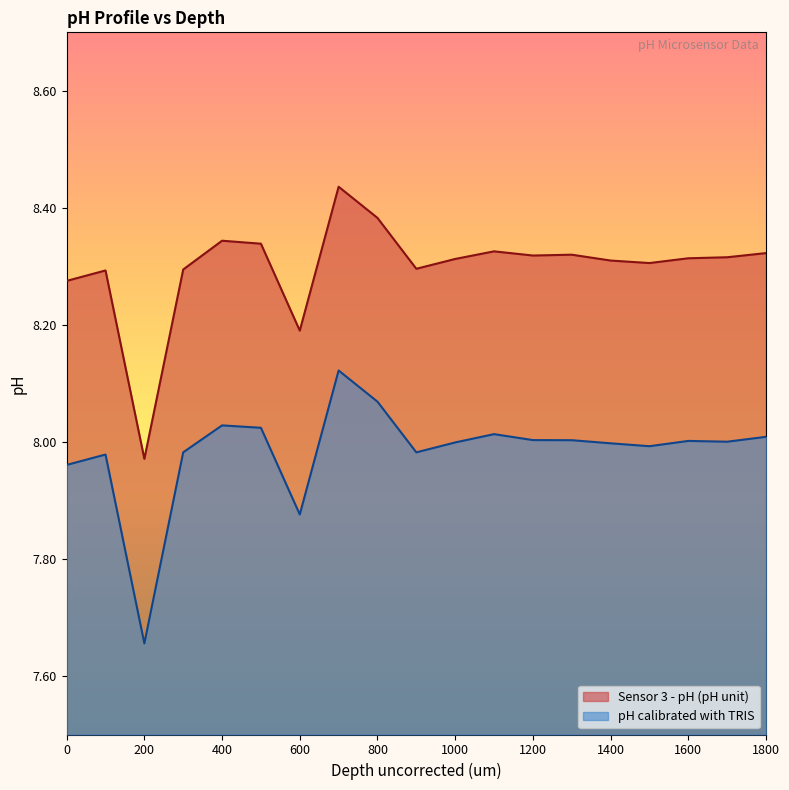

What is the sum of all pH calibrated with TRIS values?

151.7